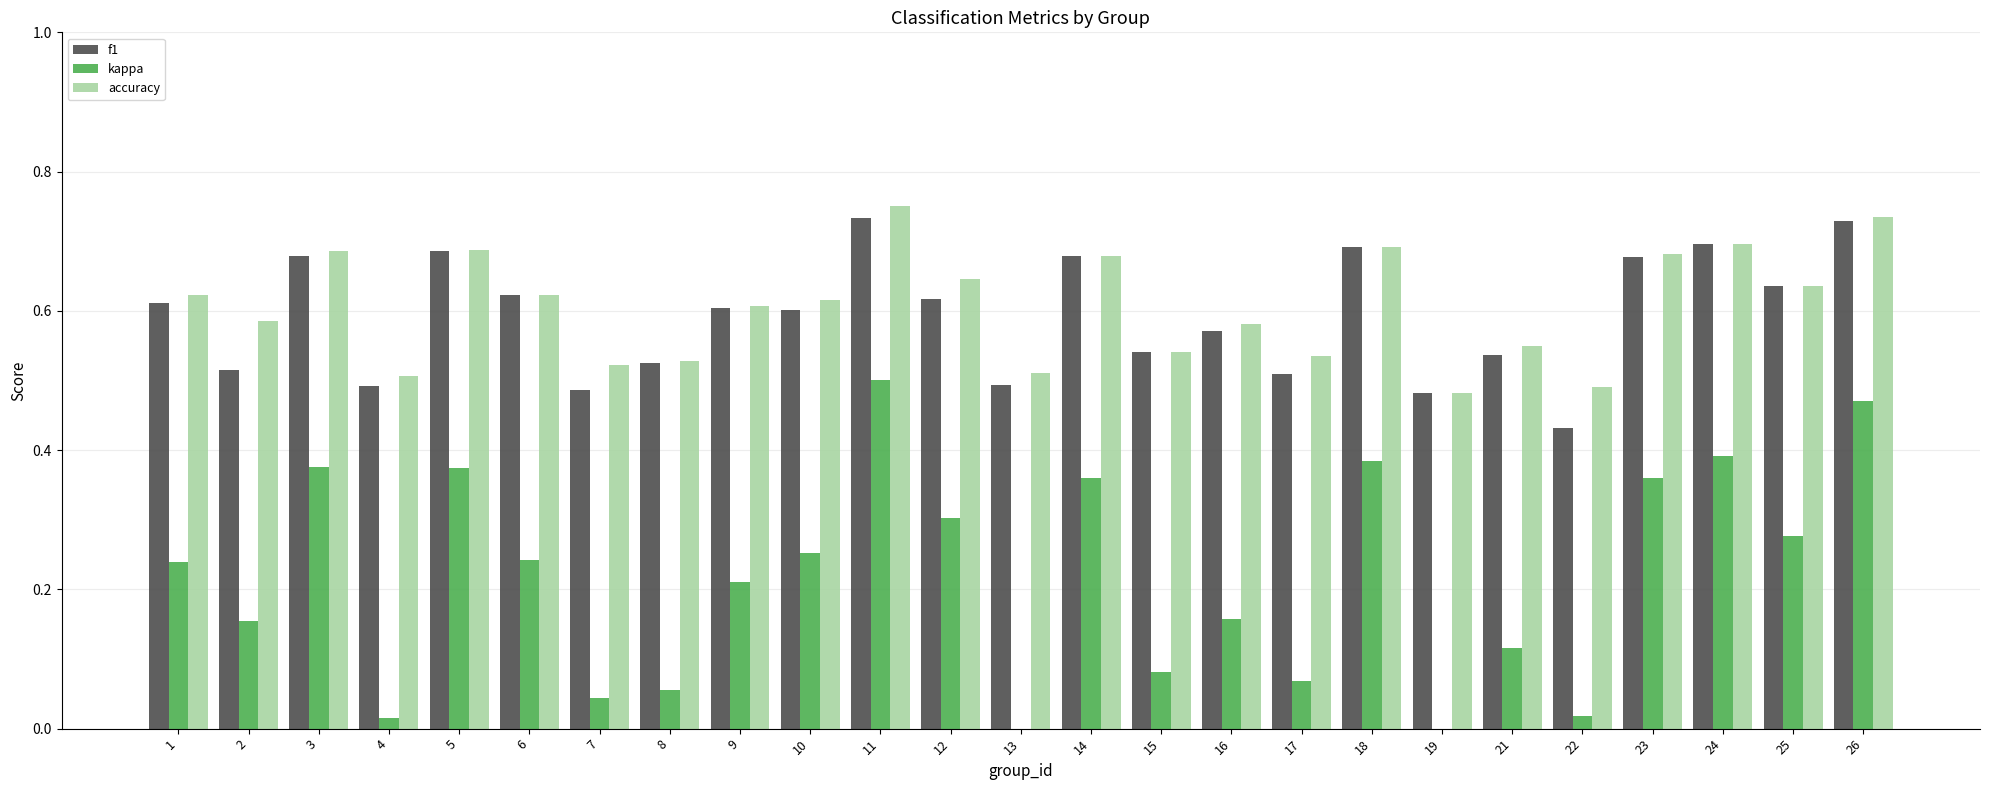

How many accuracy values are between 0 and 1?

25